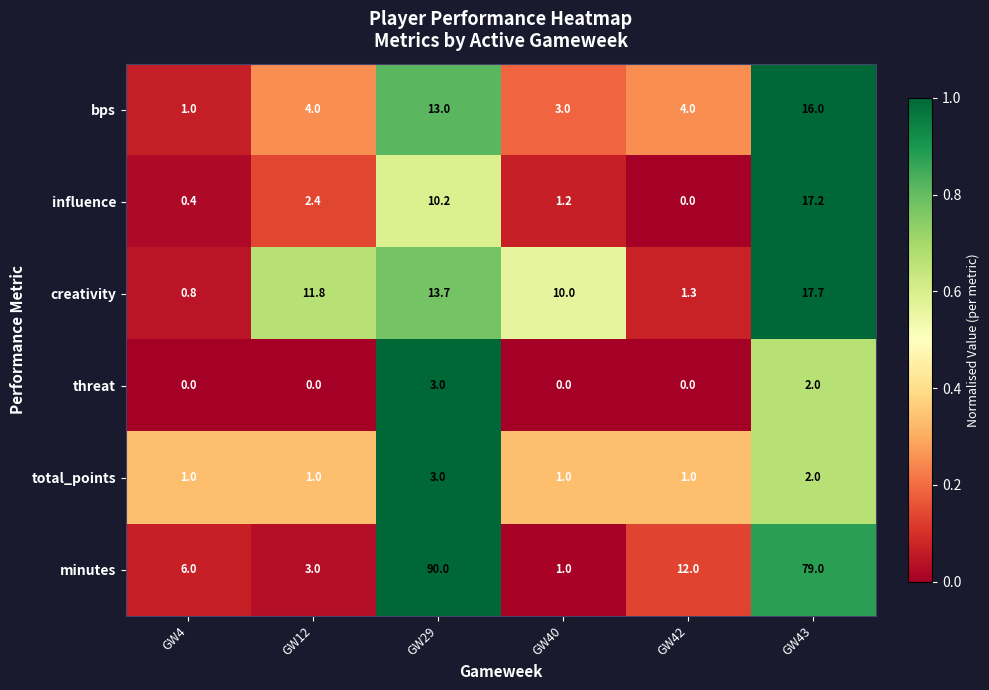

At which category is the sum across all series the highest?

GW43